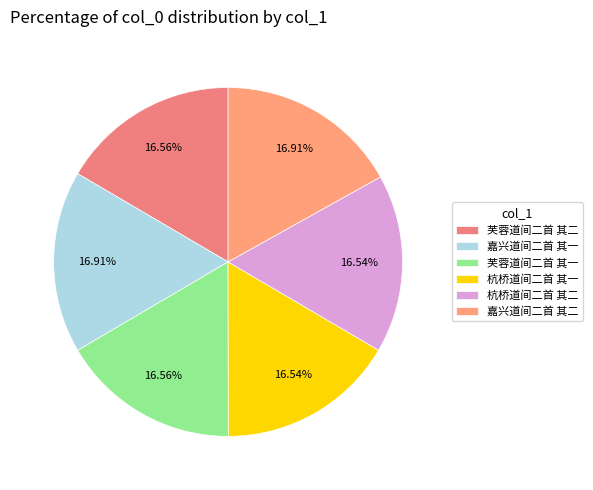

Does 嘉兴道间二首 其二 represent more than half of the total?

No